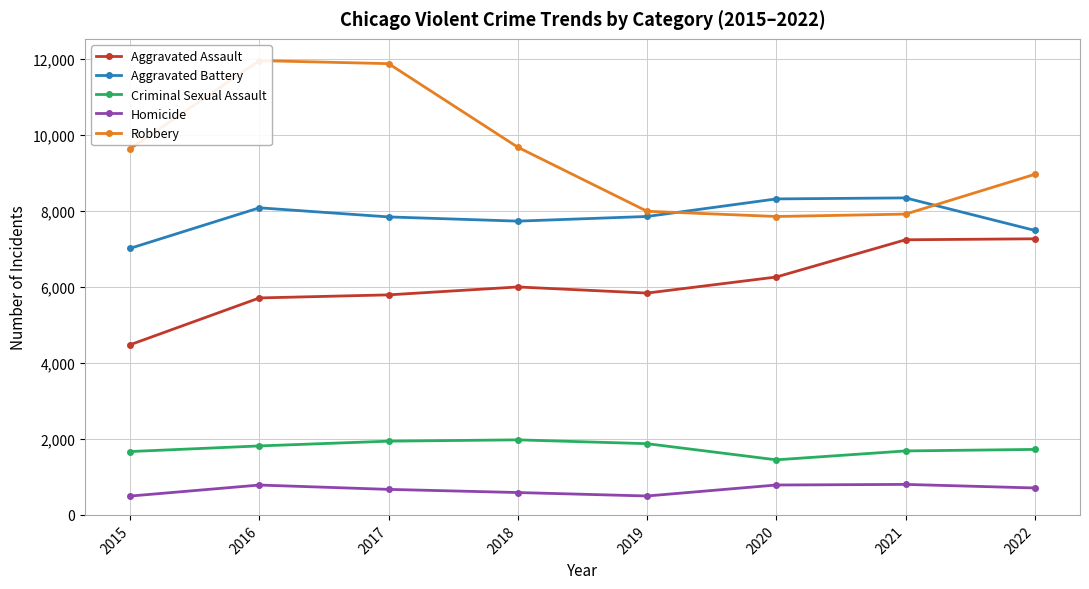

At which label does Aggravated Assault first exceed 6001?

2020